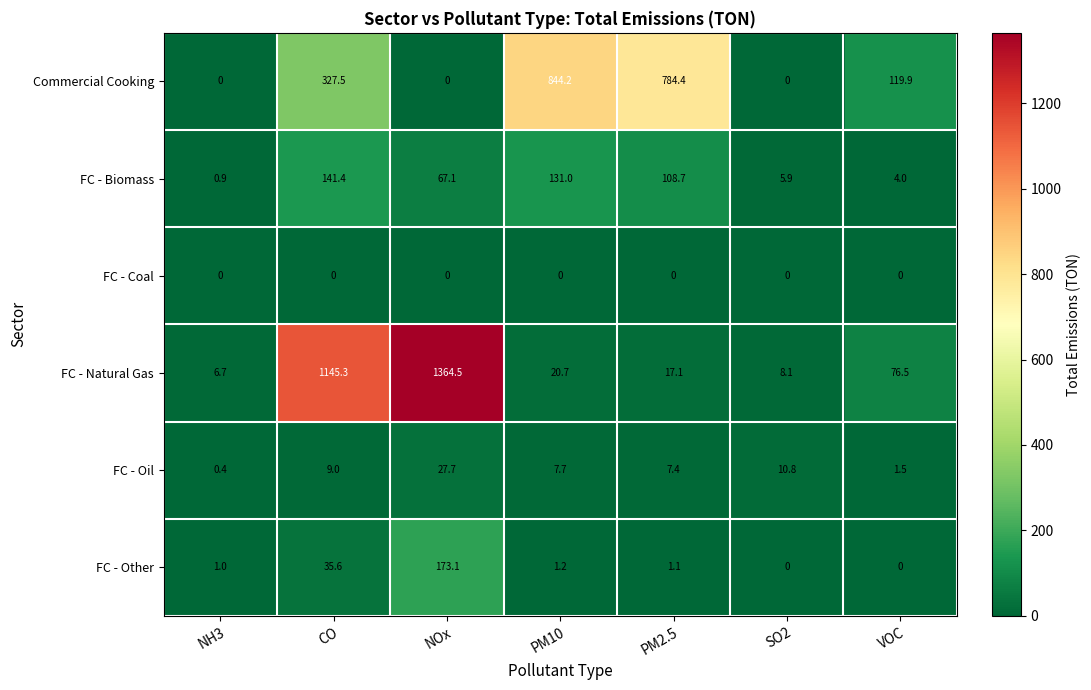

List the series in order of their peak value, highest first.

FC - Natural Gas, Commercial Cooking, FC - Other, FC - Biomass, FC - Oil, FC - Coal